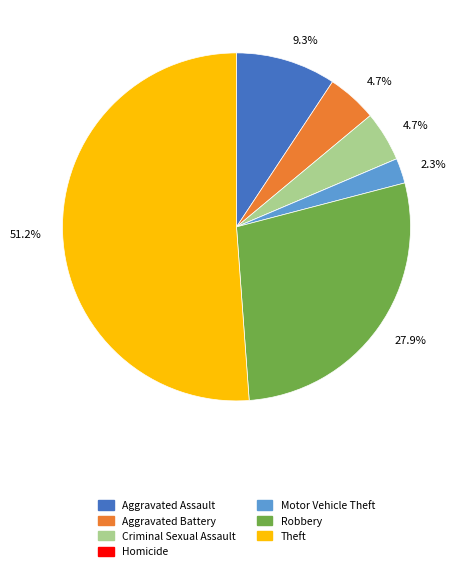

Is there a majority slice in this chart?

Yes